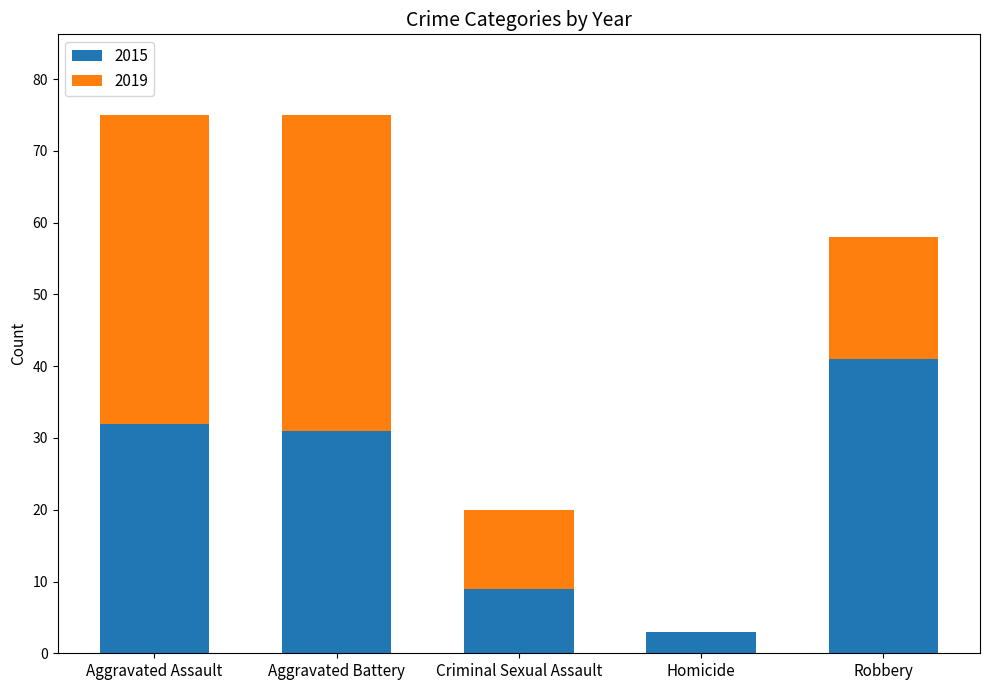

What is the total value across all series at Aggravated Battery?

75